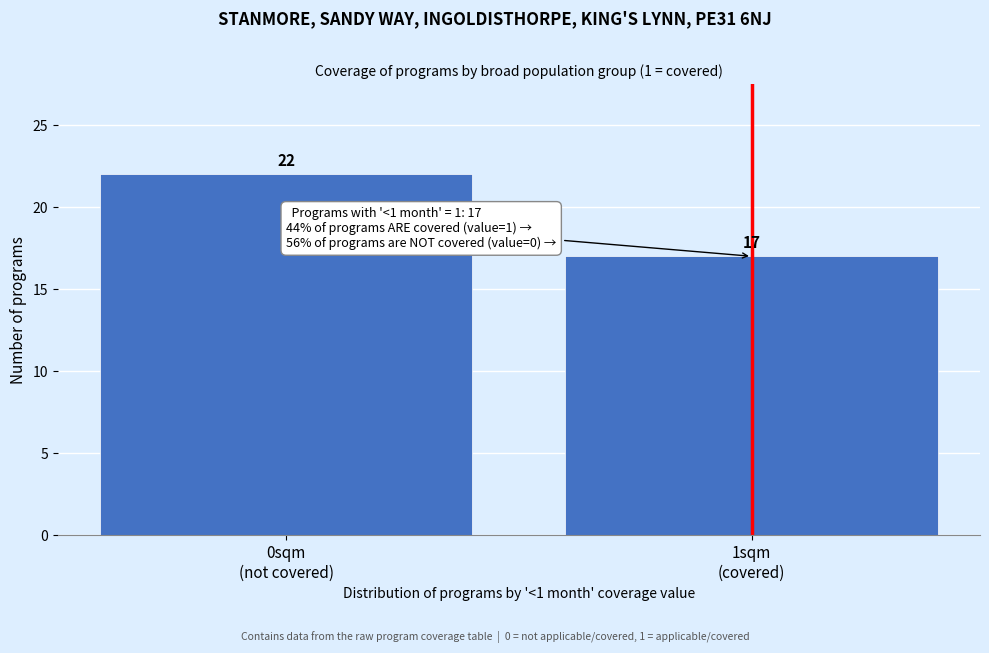

Reading right to left, transcribe all the data shown in this chart.

17	22